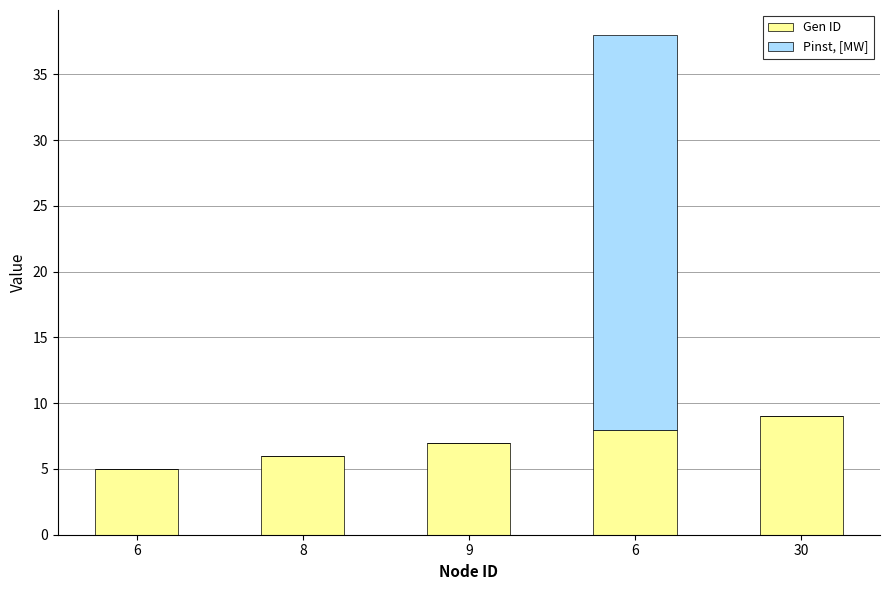

Rank the series by their maximum value, from highest to lowest.

Pinst, [MW], Gen ID